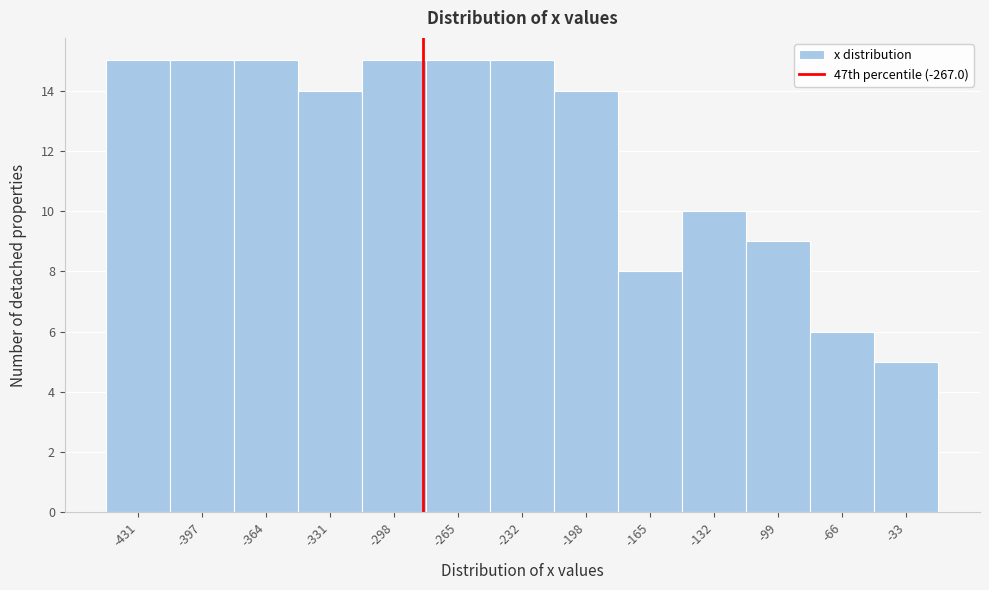

Reading left to right, list all the values displayed in this chart.

15	15	15	14	15	15	15	14	8	10	9	6	5